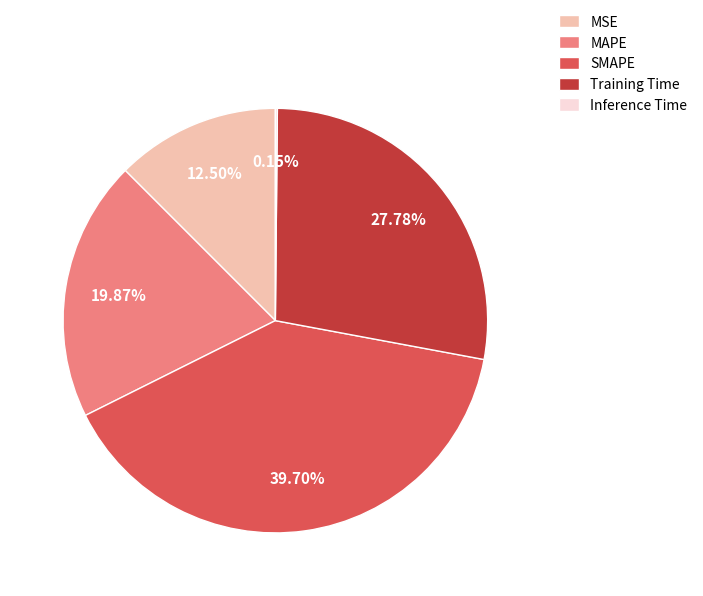

What is the largest slice in the pie chart?

SMAPE